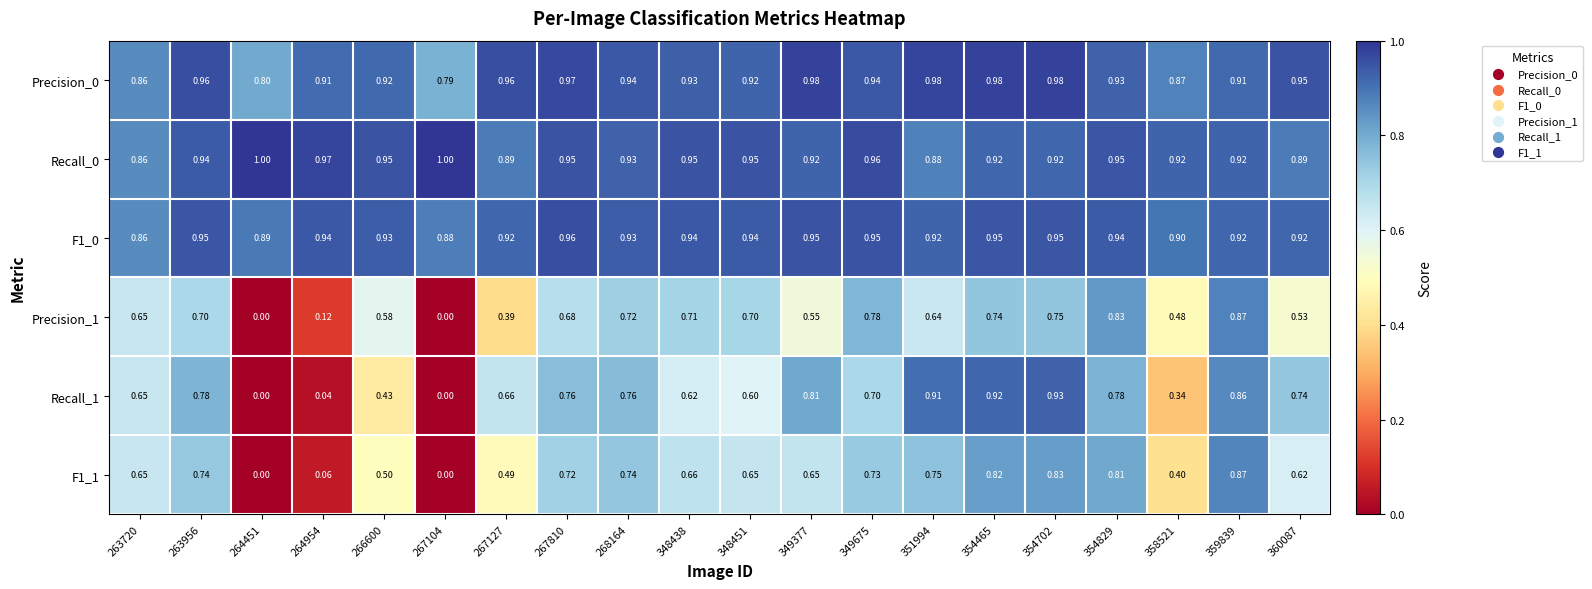

Is the value of F1_0 at 266600 greater than the value of Precision_0 at 268164?

No